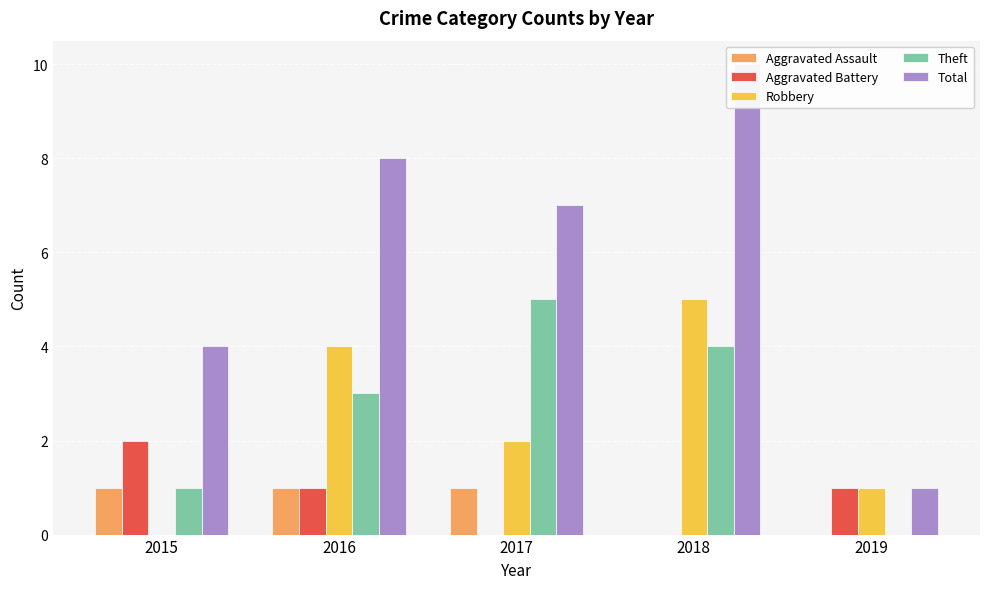

What is the total value across all series at 2016?

17